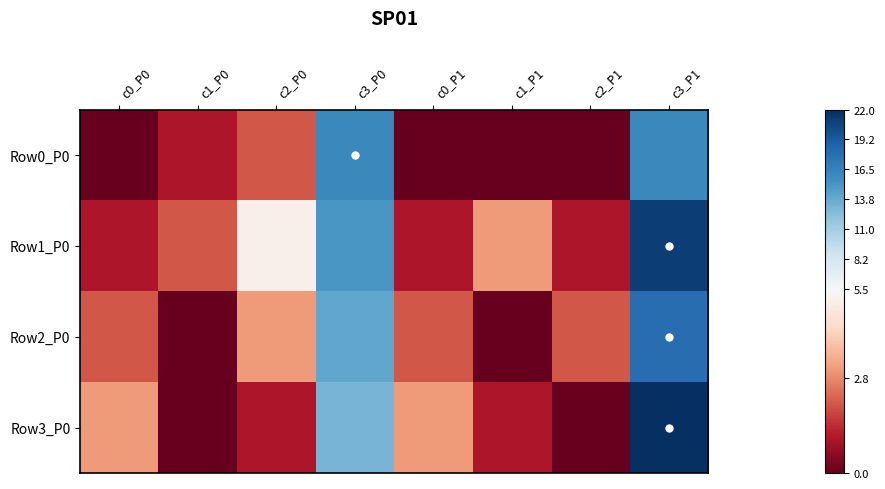

Which series has the largest total across all categories?

Row1_P0